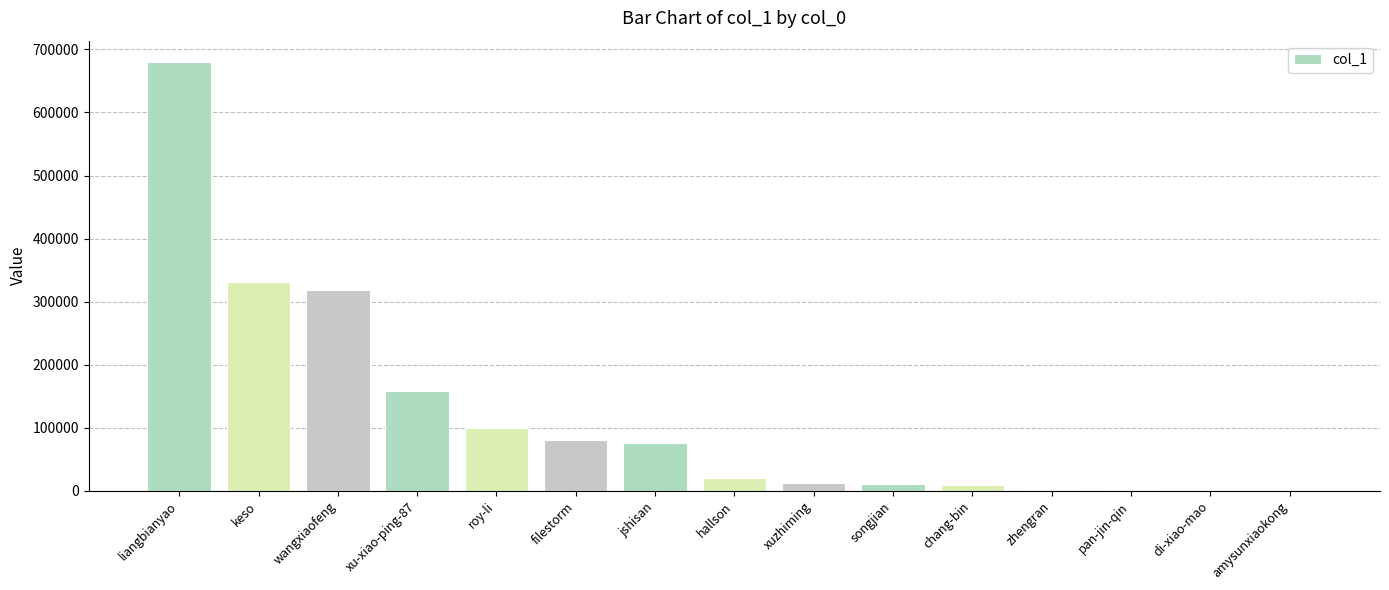

Is it true that the value at zhengran is 1738?

True